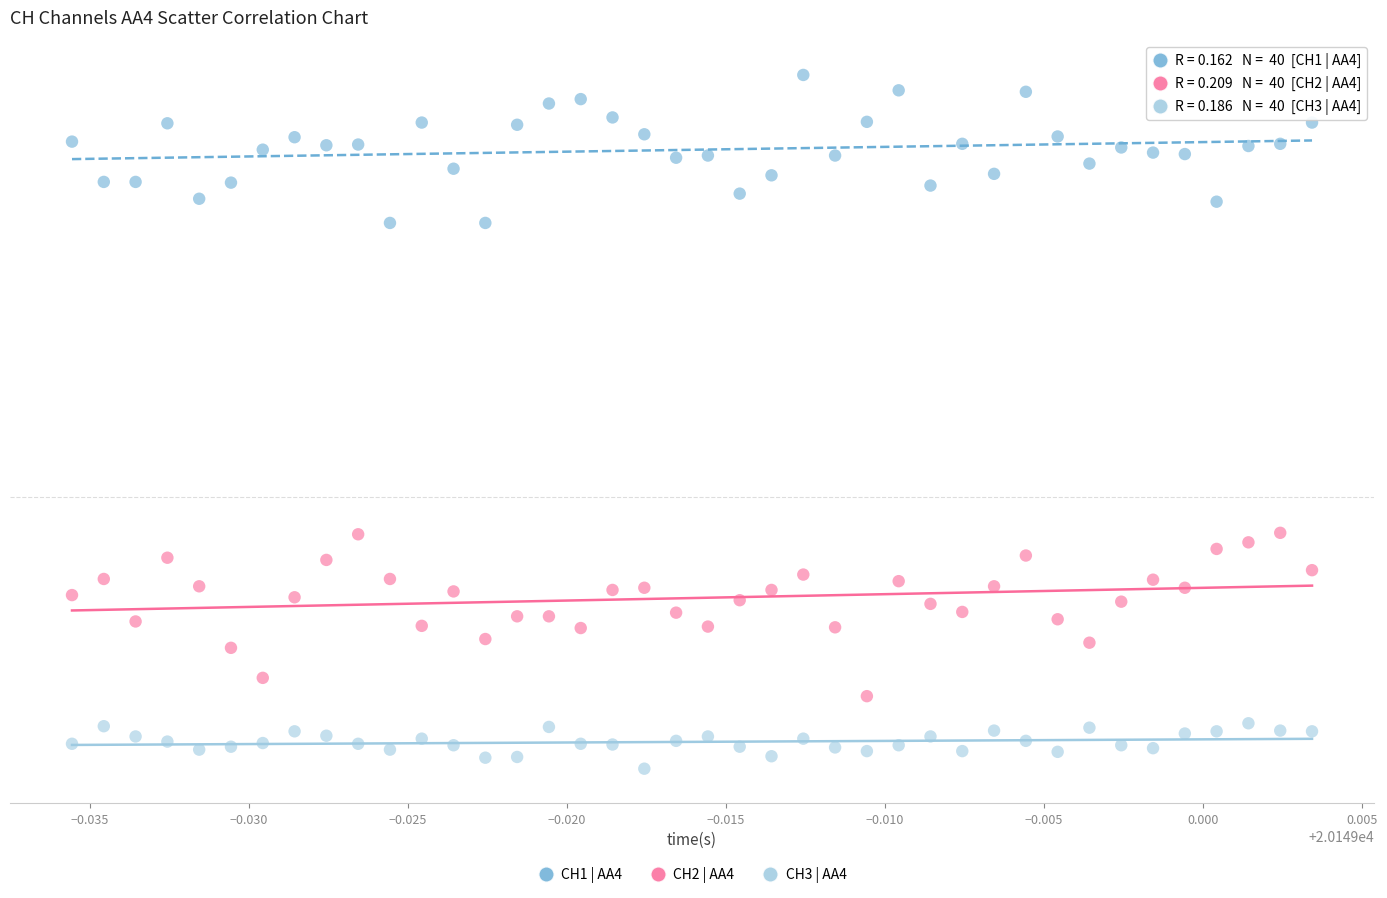

What are all the series names shown in the legend?

CH1 | AA4, CH2 | AA4, CH3 | AA4